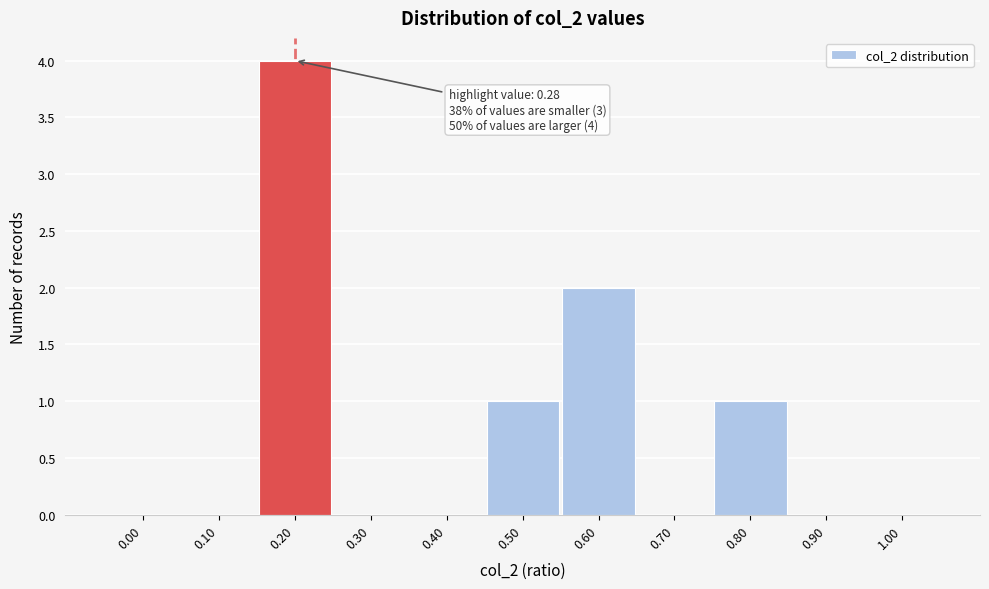

Reading right to left, what are all the values shown in this chart?

1.00=0	0.90=0	0.80=1	0.70=0	0.60=2	0.50=1	0.40=0	0.30=0	0.20=4	0.10=0	0.00=0